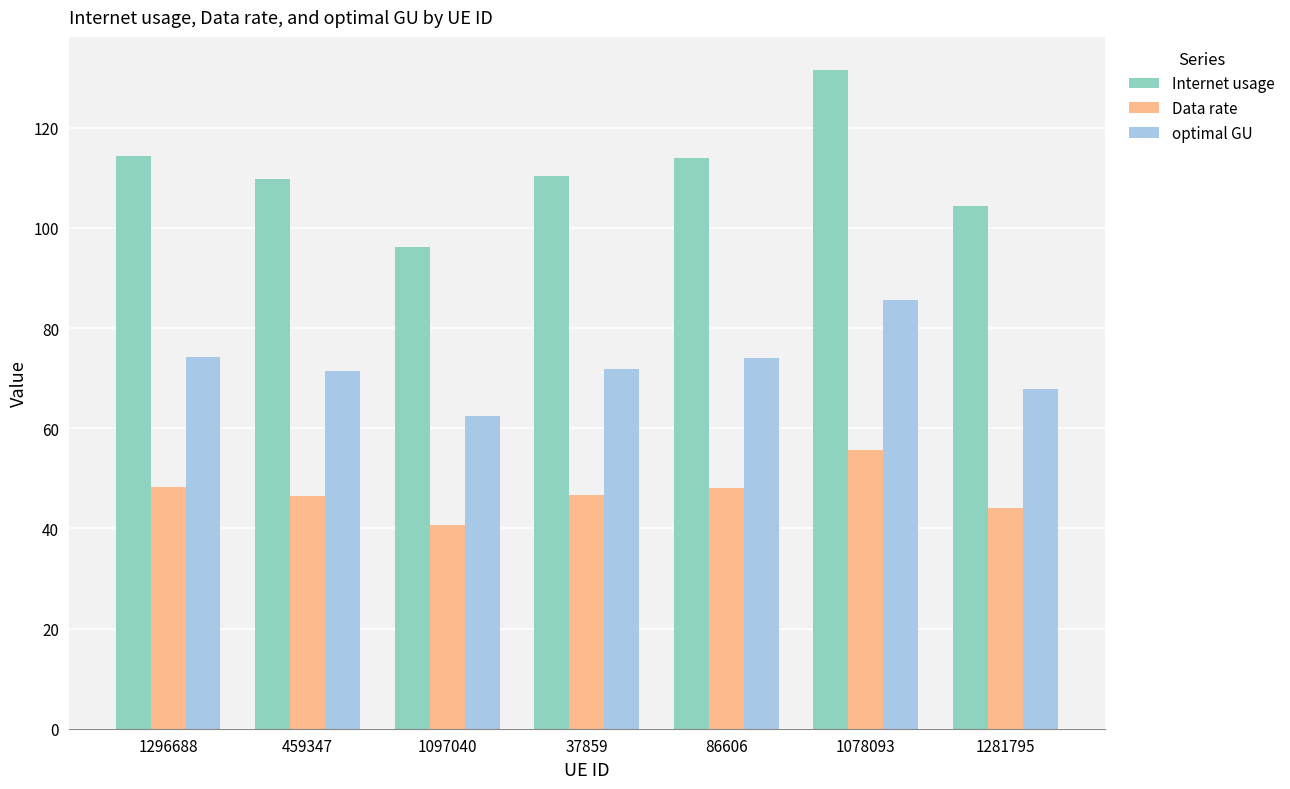

True or false: Data rate has a value of 55.6 at 1078093.

True